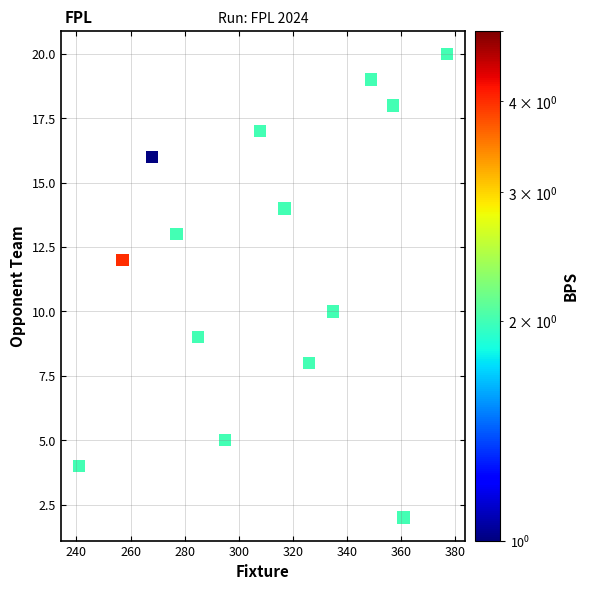

What is the range of Y values (max minus min)?

18